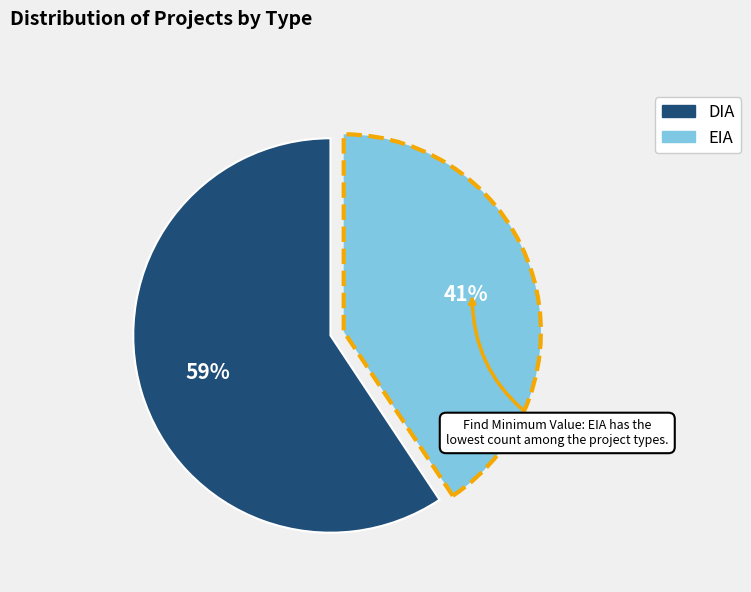

What is the majority slice?

DIA